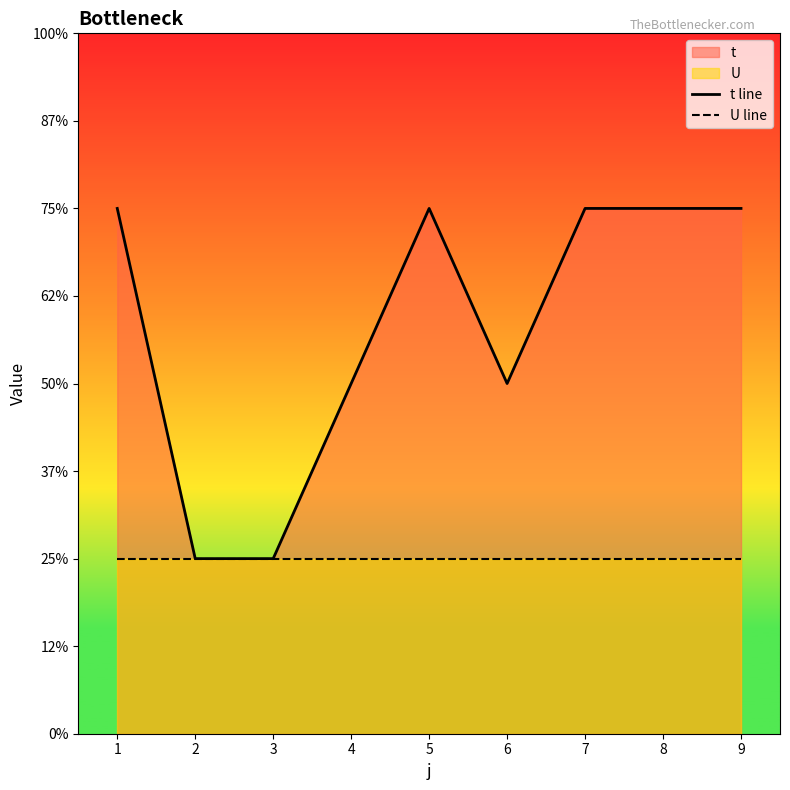

Which series has the largest total across all categories?

t line